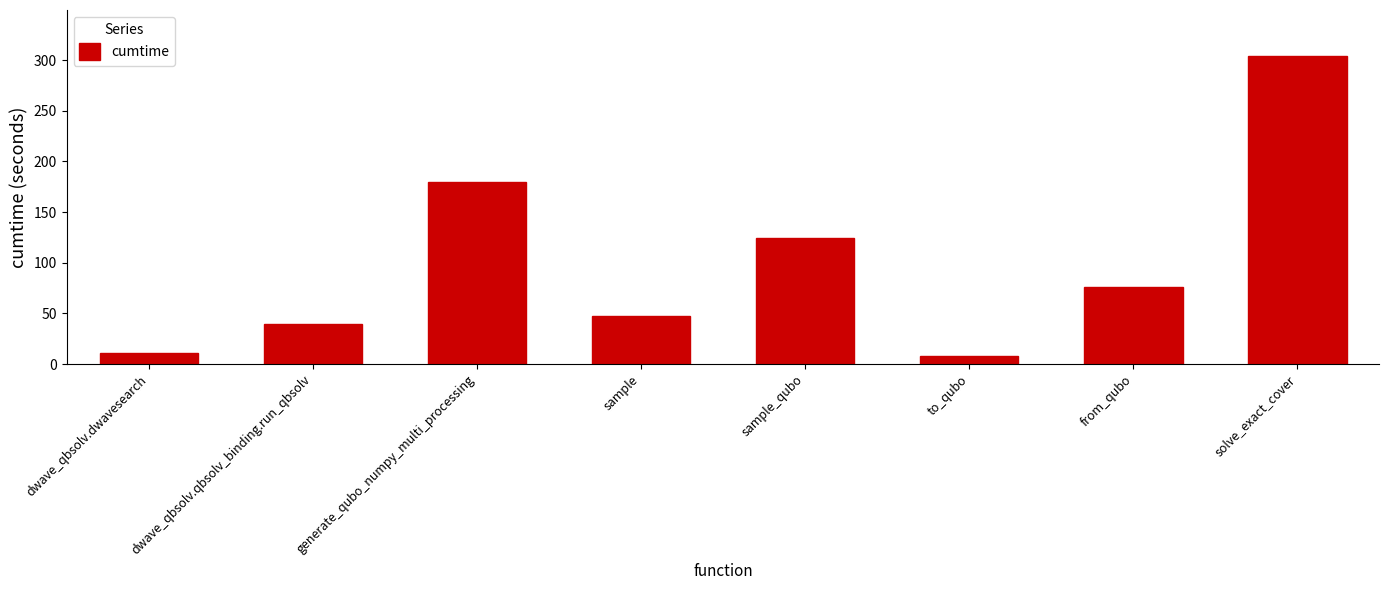

What is the maximum value shown in the chart?

303.9